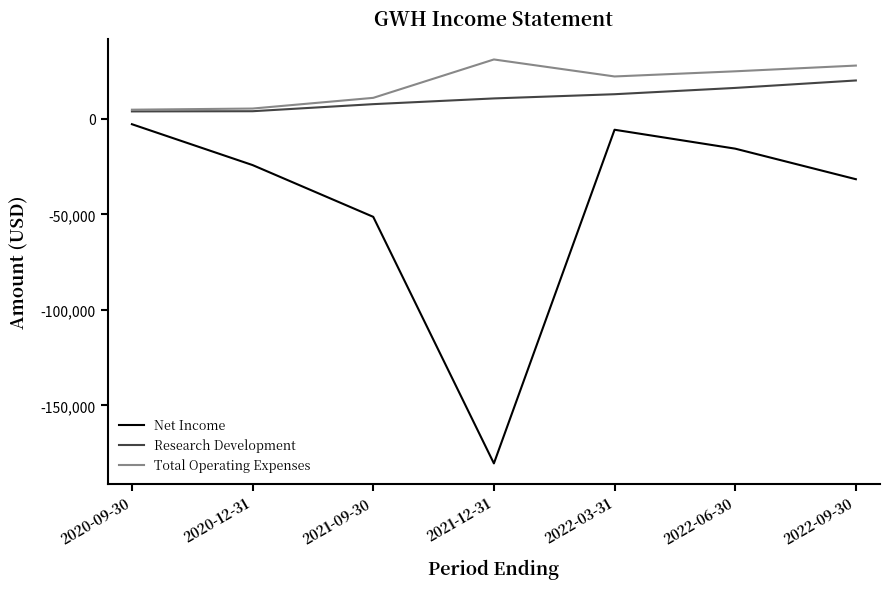

What is the lowest value of the Research Development series?

3900